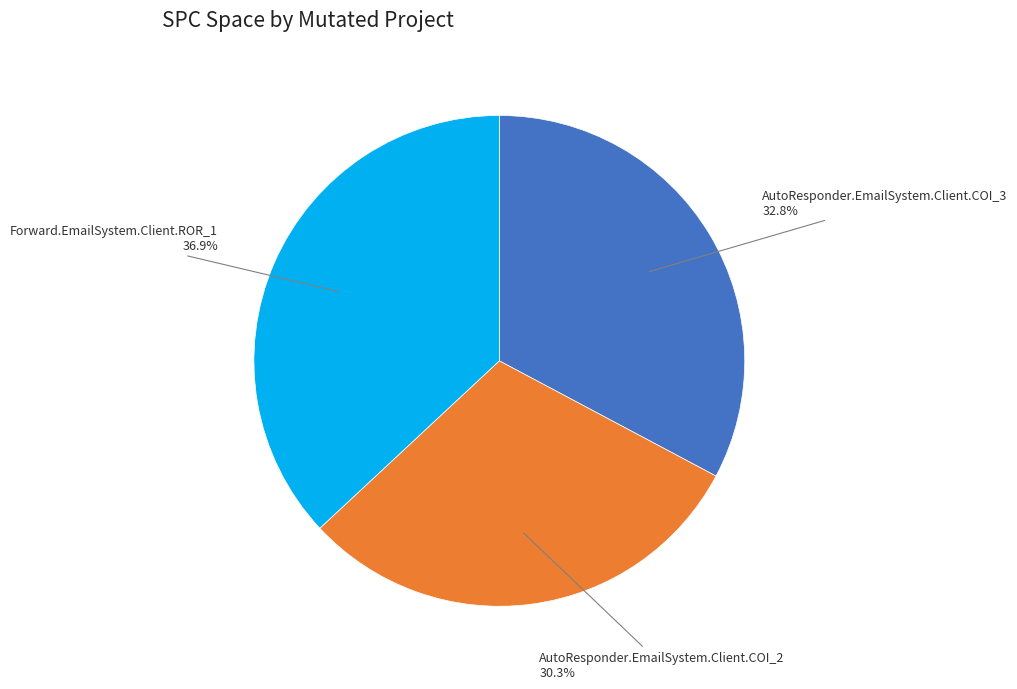

Does any single category account for the majority?

No